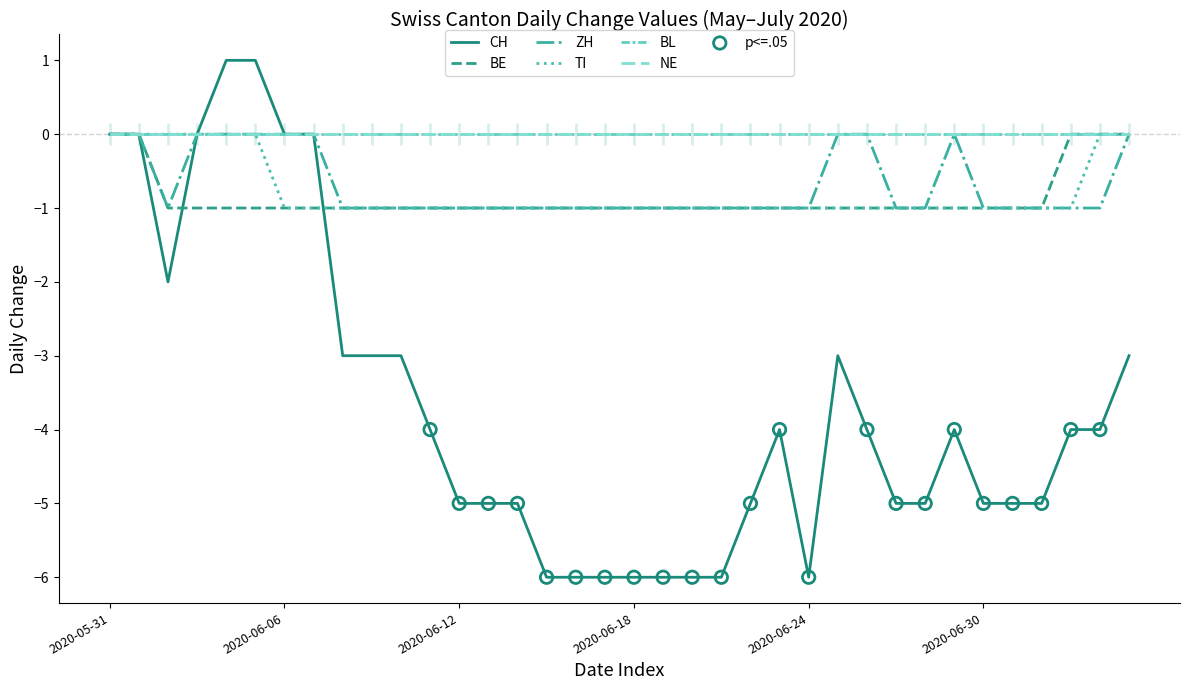

Is the value of TI at 2020-06-12 greater than the value of BE at 2020-06-10?

No